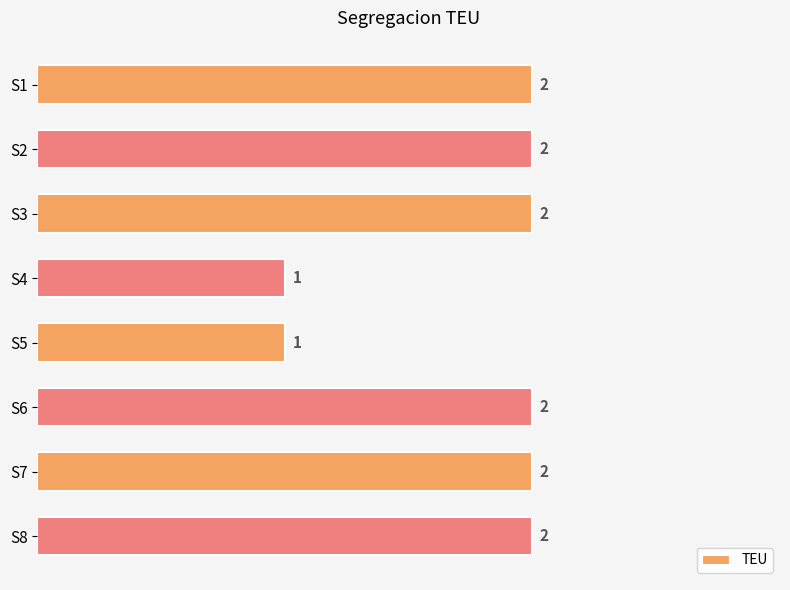

Does the chart contain stacked bars?

No